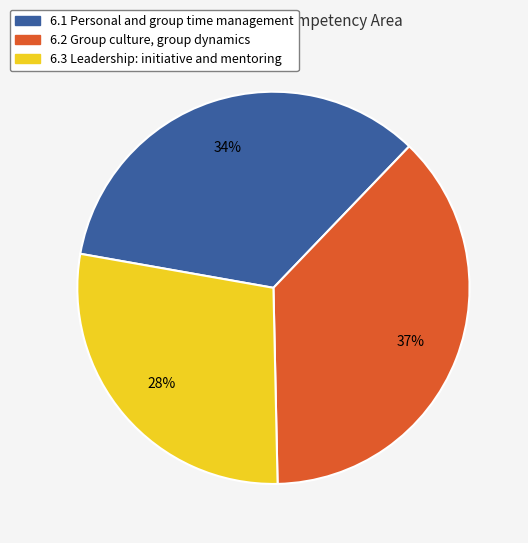

True or false: 6.3 Leadership: initiative and mentoring accounts for 19% of the total.

False